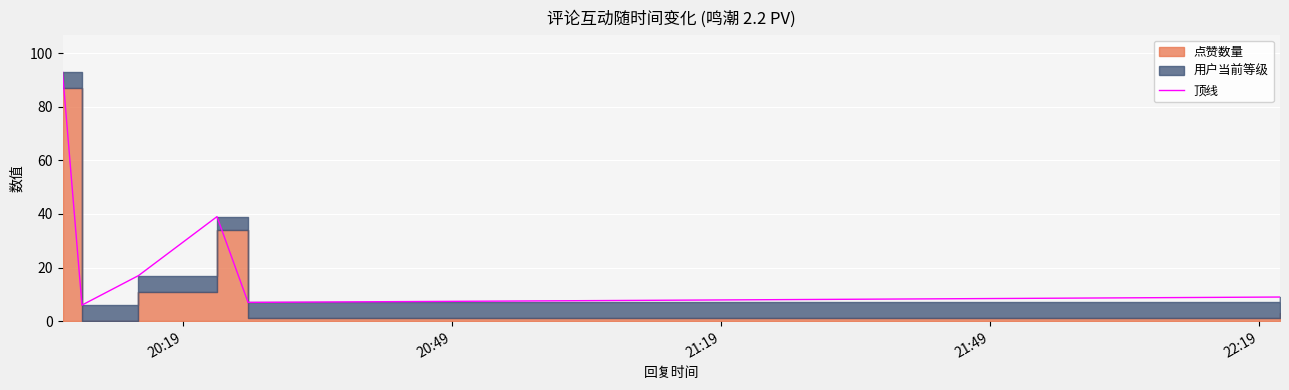

What is the average value?

28